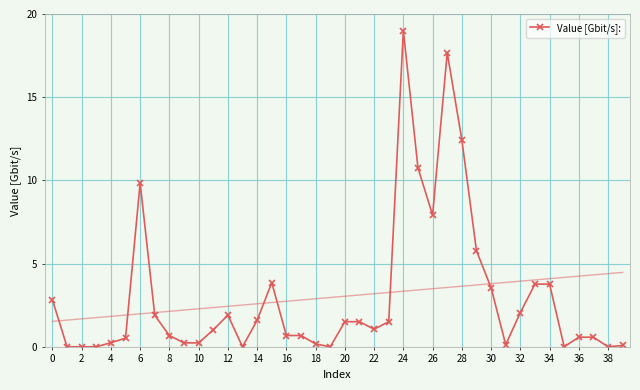

Is it true that Value [Gbit/s]: equals 6.6 at 2?

False